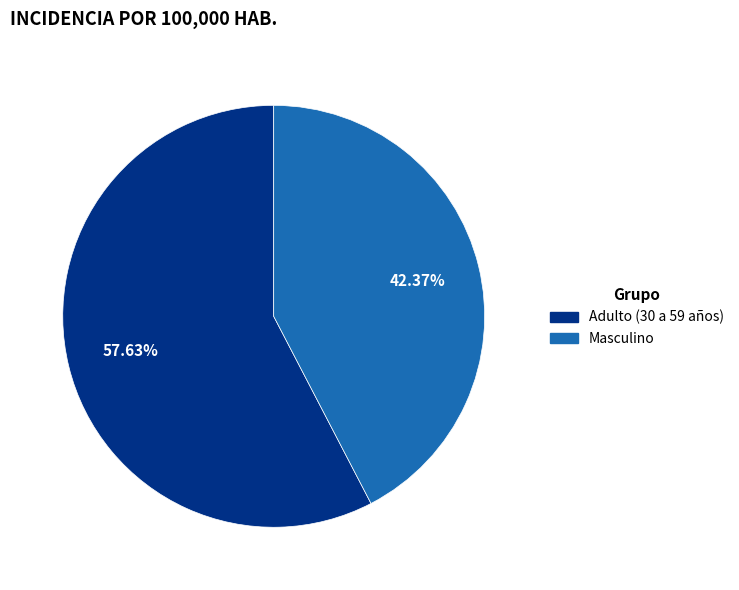

Does any single category account for the majority?

Yes